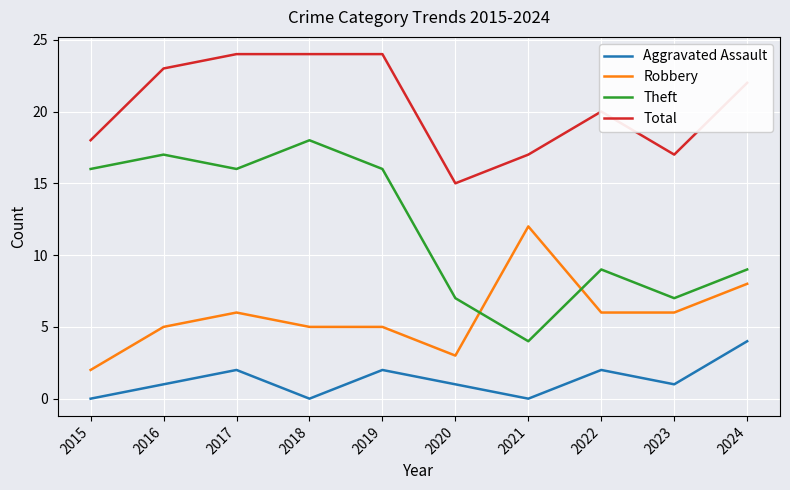

True or false: Total and Aggravated Assault cross at least once.

False